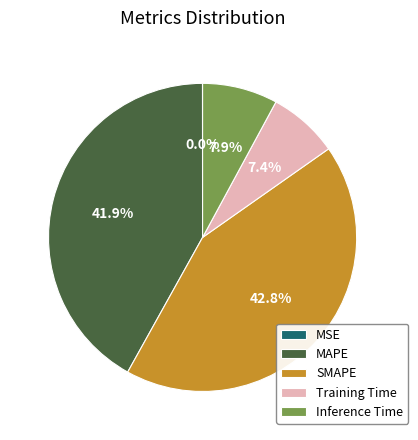

What portion of the pie excludes Training Time?

92.6%